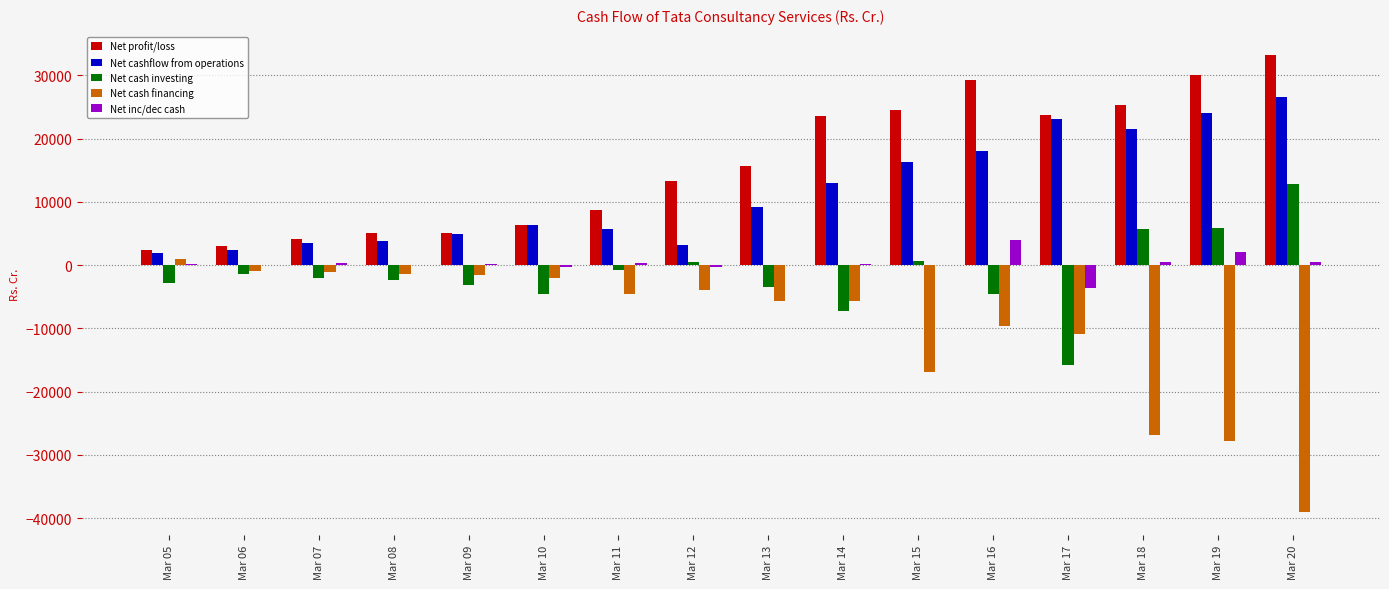

At which label does Net cashflow from operations reach its peak?

Mar 20